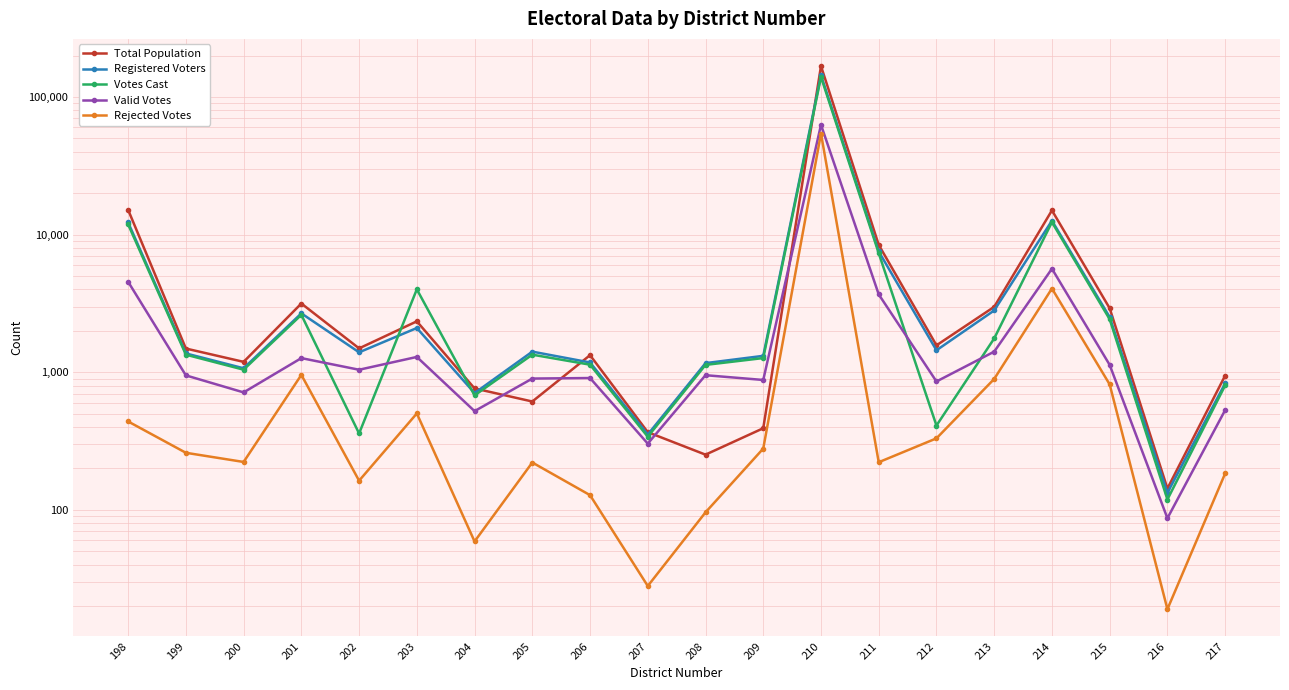

True or false: Votes Cast has a value of 803 at 217.

True